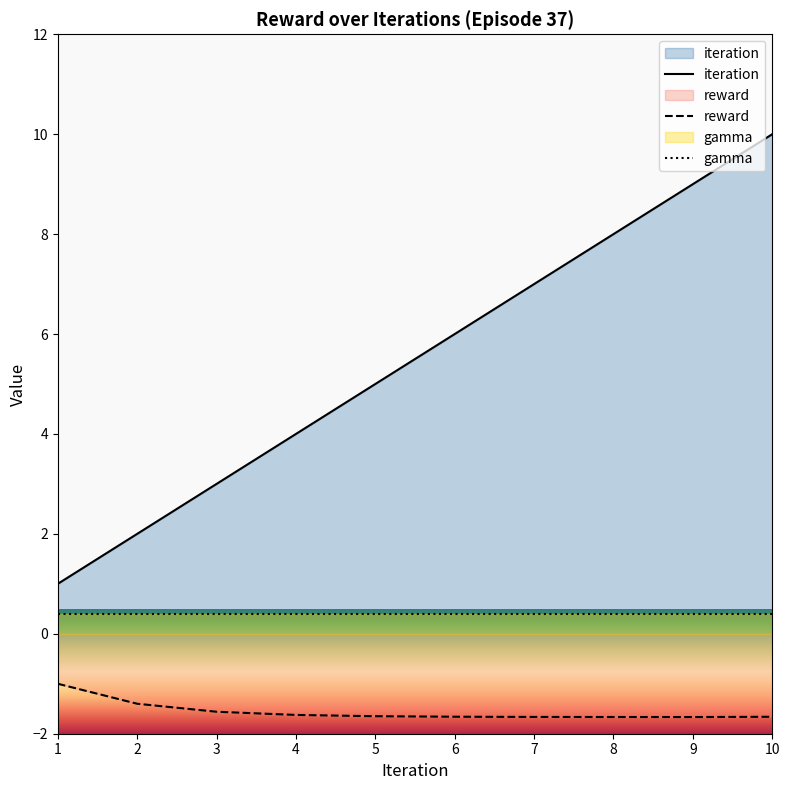

At which category is the sum across all series the highest?

10